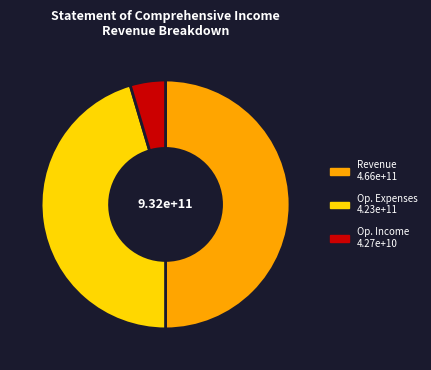

How many segments does this pie chart have?

3